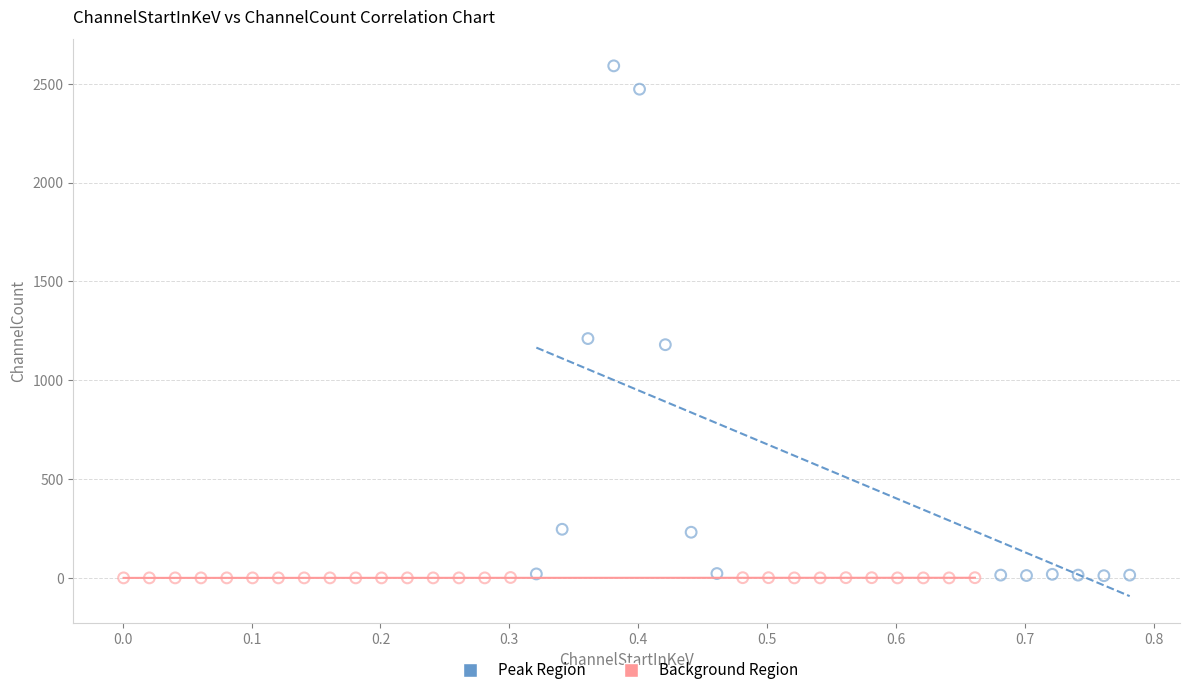

What are all the series names shown in the legend?

Peak Region, Background Region